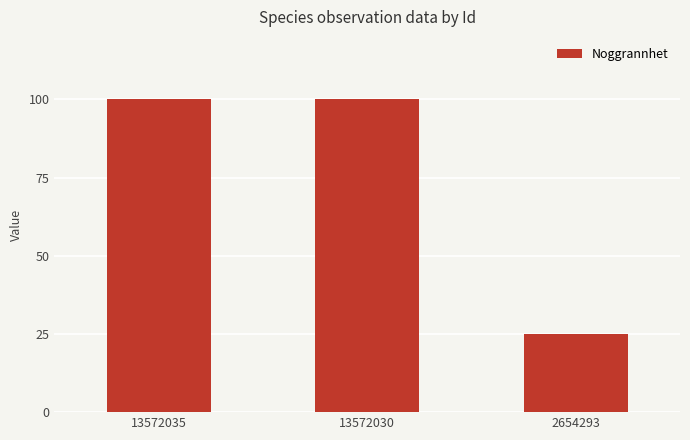

Reading left to right, extract all data points from this chart.

13572035=100	13572030=100	2654293=25